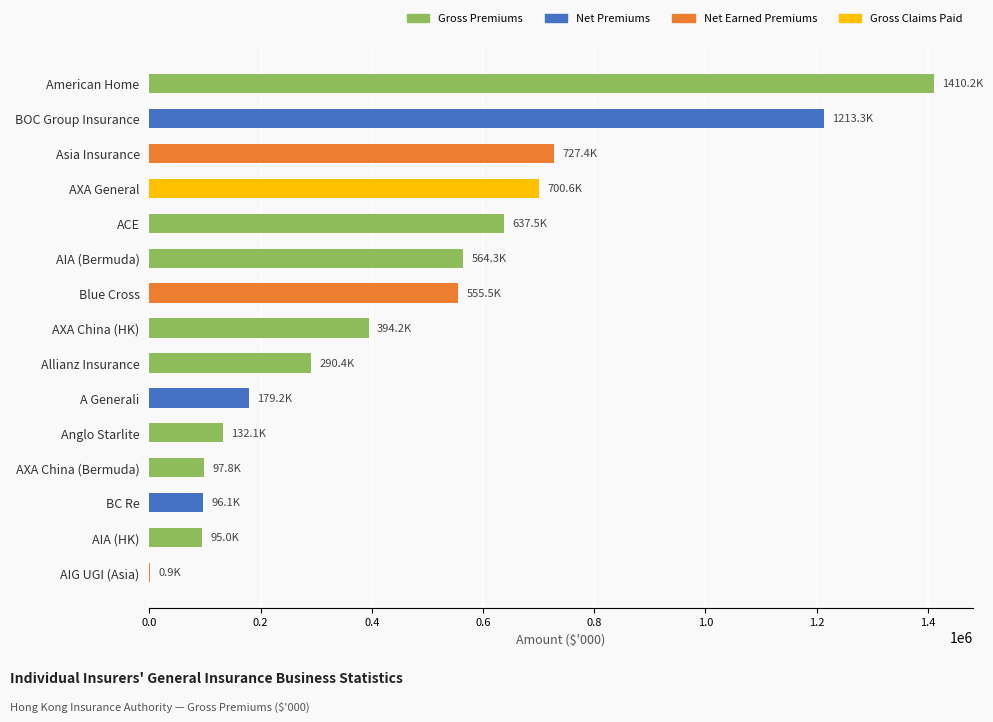

The chart shows a value of 859321 at AIA (Bermuda). True or false?

False